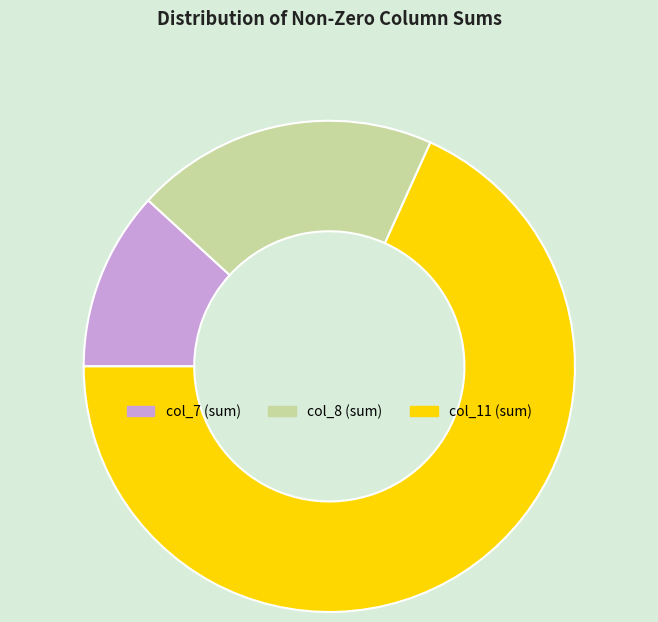

Which category accounts for the majority?

col_11 (sum)